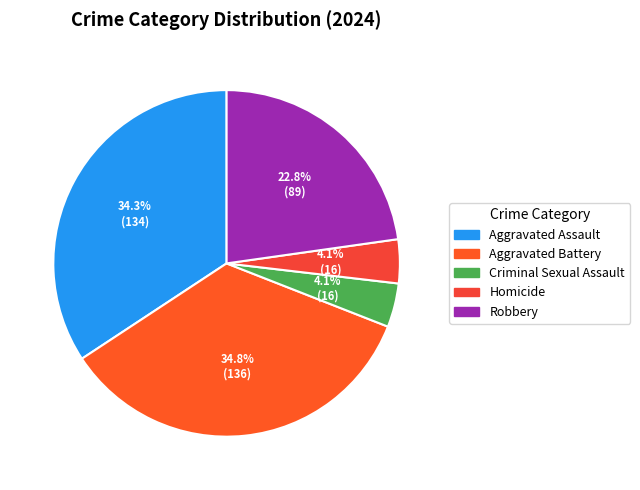

Combined, what portion of the pie is Aggravated Battery and Criminal Sexual Assault?

38.9%